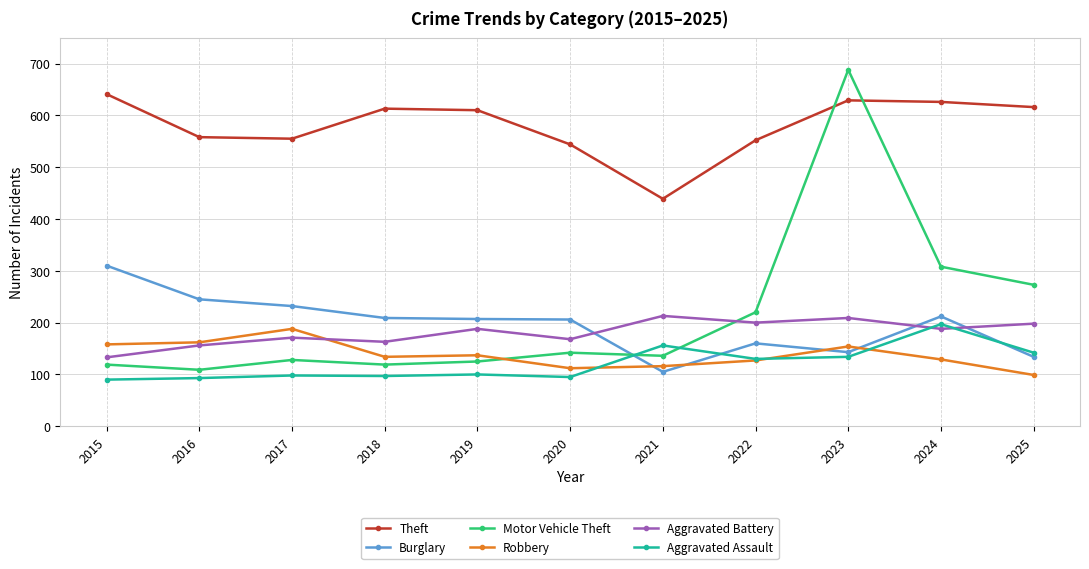

What is the sum of all Theft values?

6383